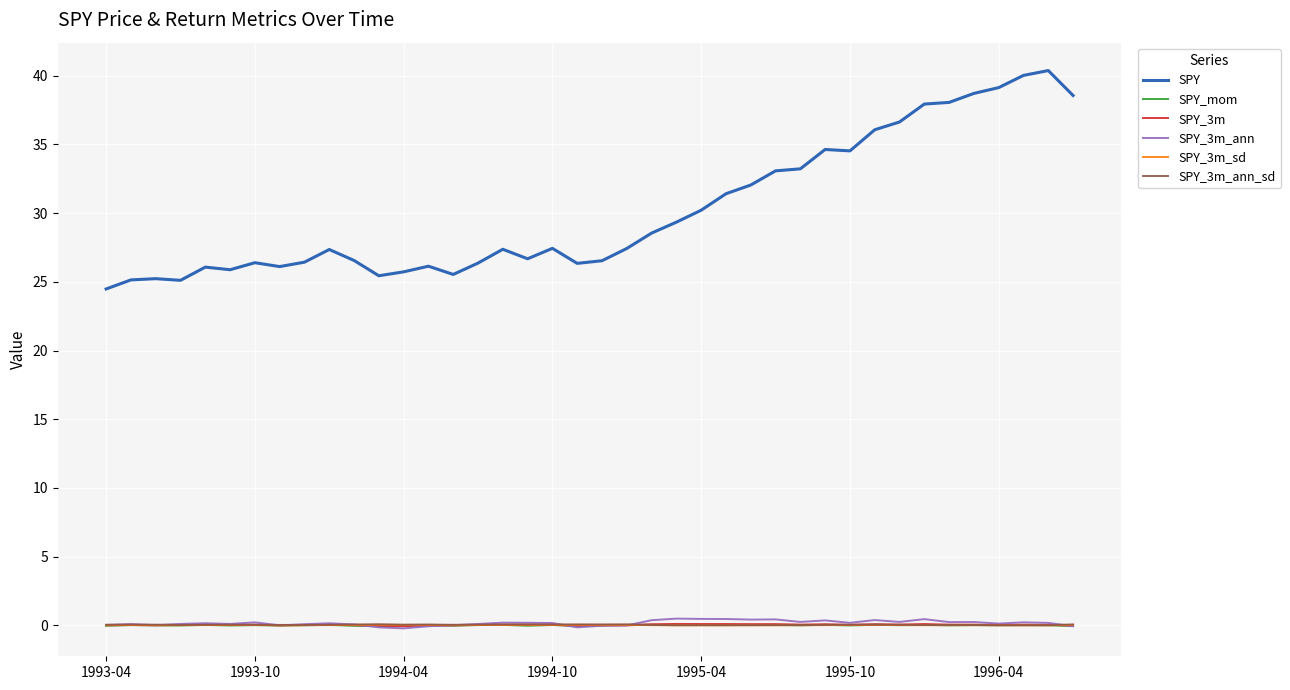

Which series has the largest total across all categories?

SPY